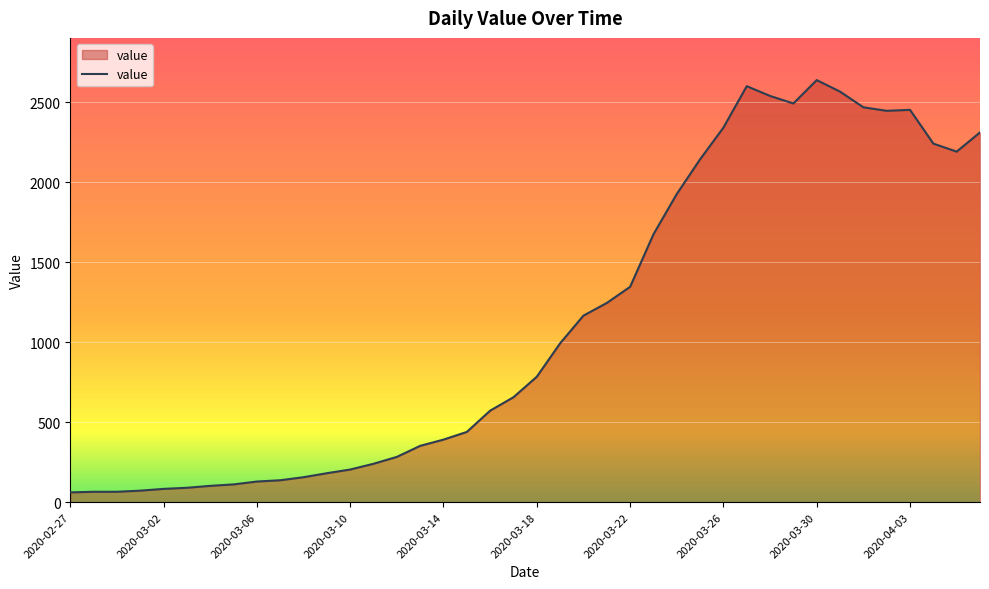

What is the maximum value shown in the chart?

2638